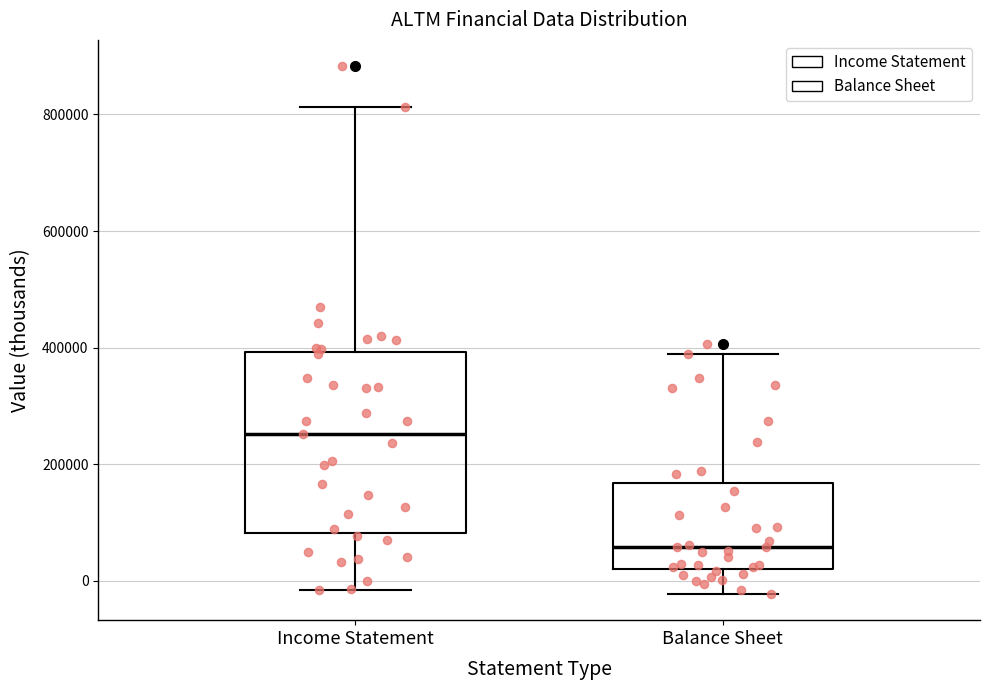

Reading left to right, transcribe this box plot: for each box, give where its median line is, the range the box spans, and where its two whiskers end, as read against the y-axis. The values are not printed on the chart, so give them approximately, as read against the axis.

Income Statement: median 260000, box 80000 to 400000, whiskers -20000 to 820000
Balance Sheet: median 60000, box 20000 to 160000, whiskers -20000 to 380000